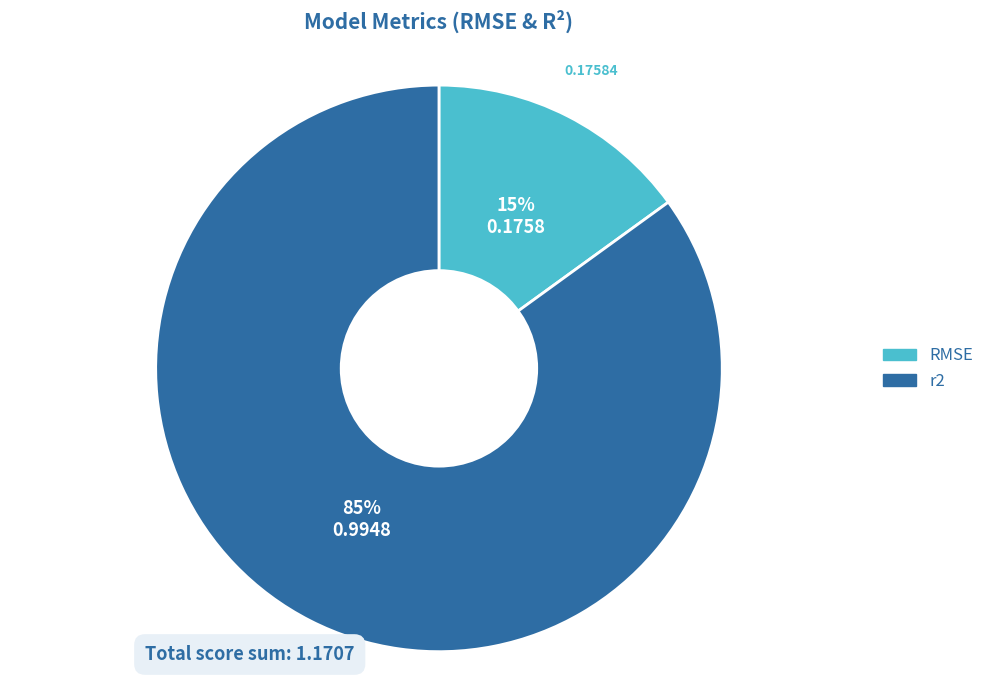

To the nearest percent, what percentage of the pie is r2?

85%